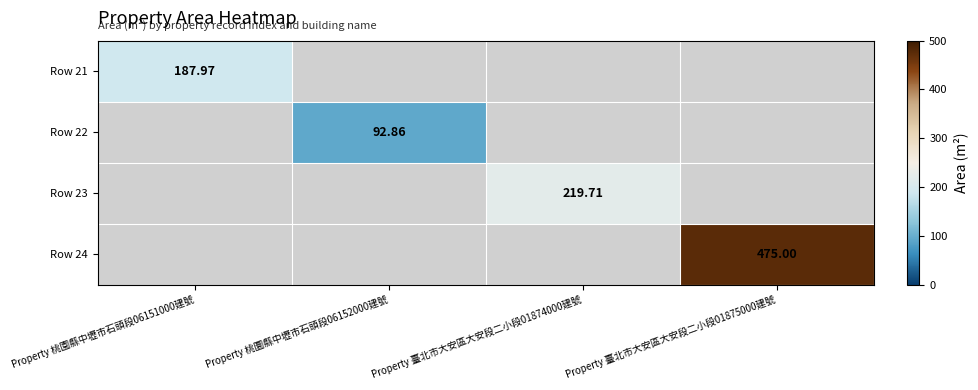

Rank the series at Property 桃園縣中壢市石頭段06151000建號 from highest to lowest value.

Row 21, Row 22, Row 23, Row 24